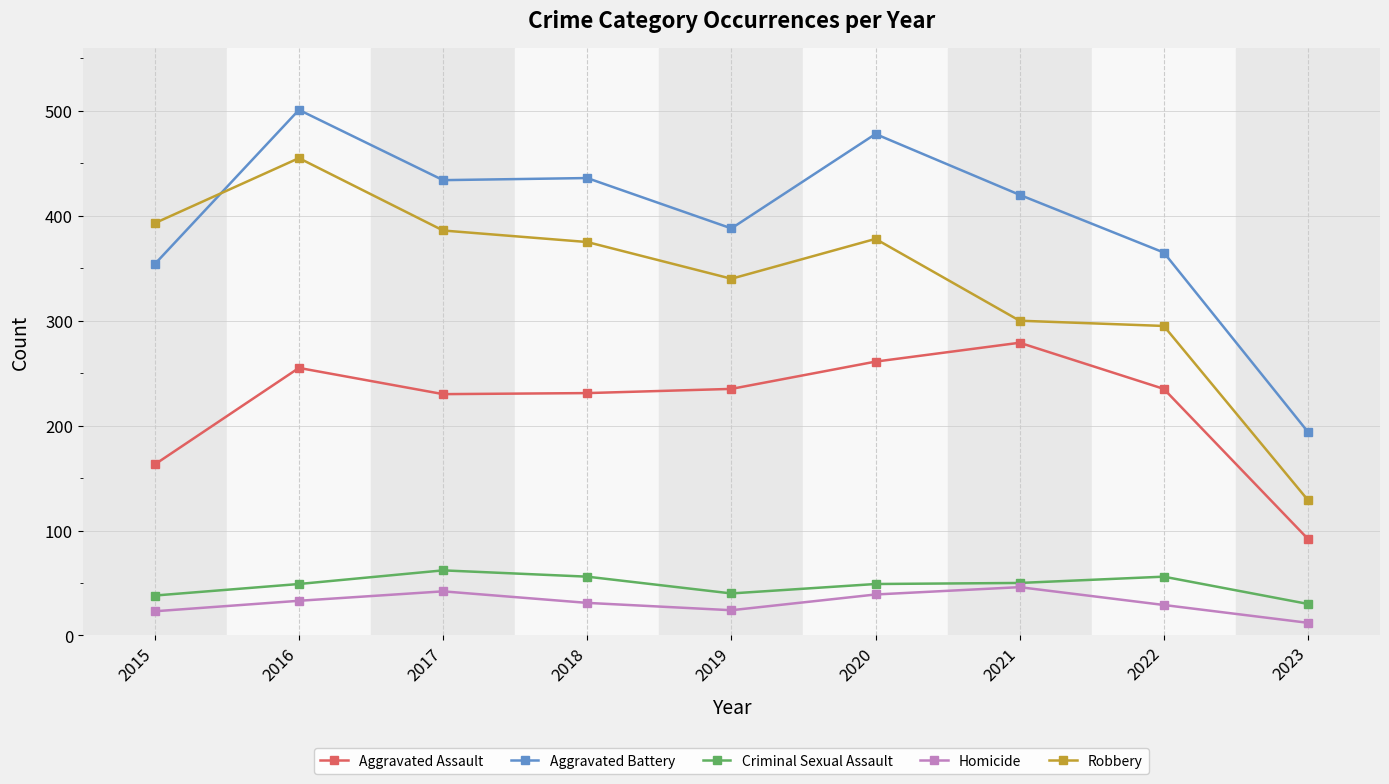

What is the value of the Criminal Sexual Assault point at the 5th from the left?

40